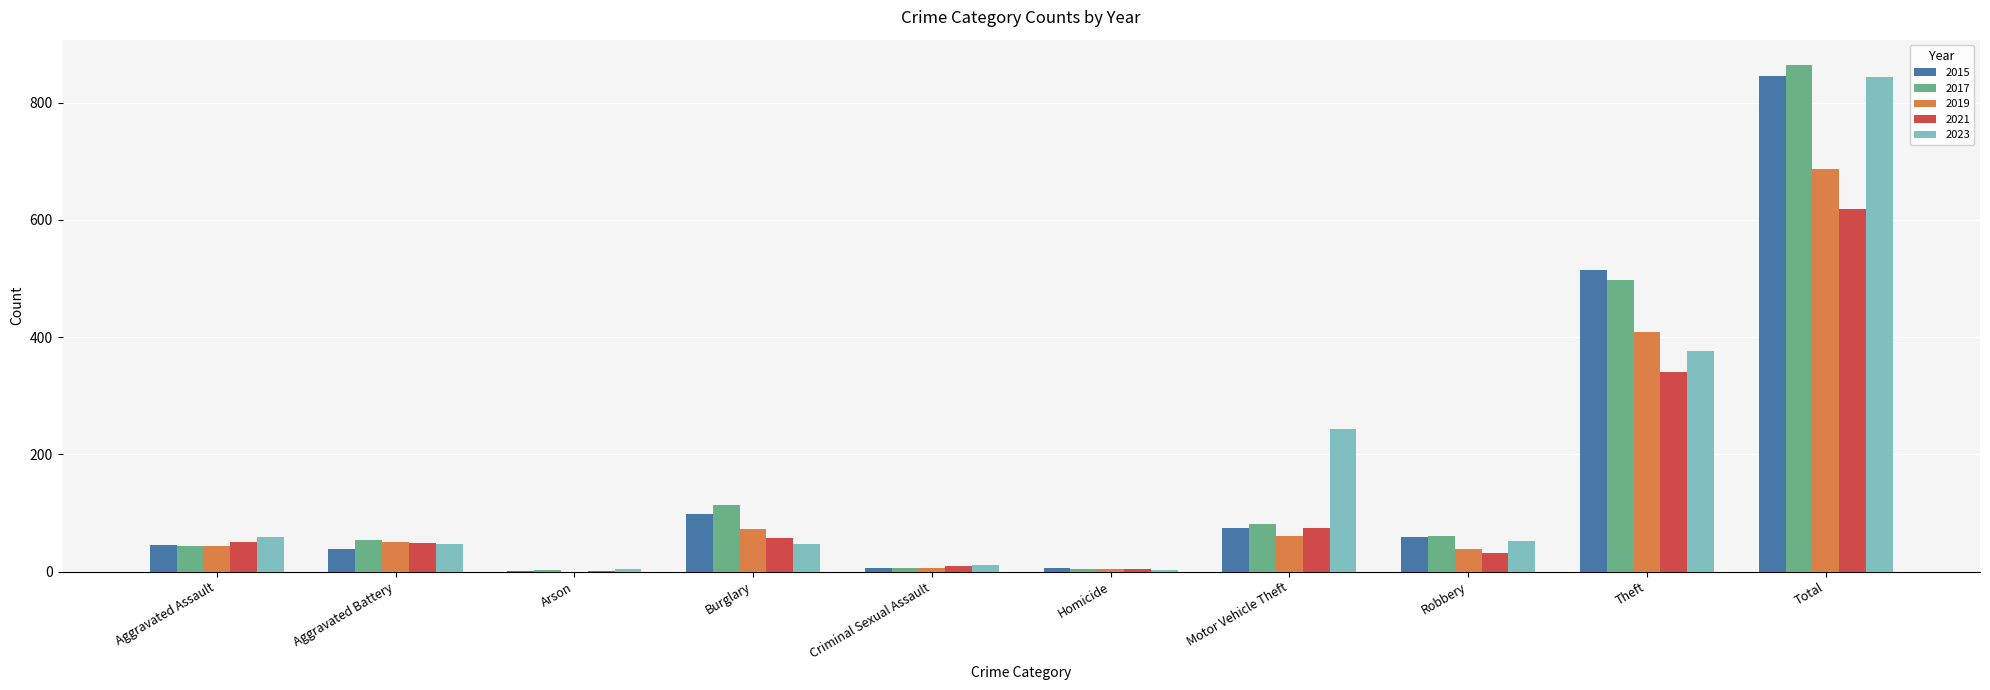

What are all the series names shown in the legend?

2015, 2017, 2019, 2021, 2023